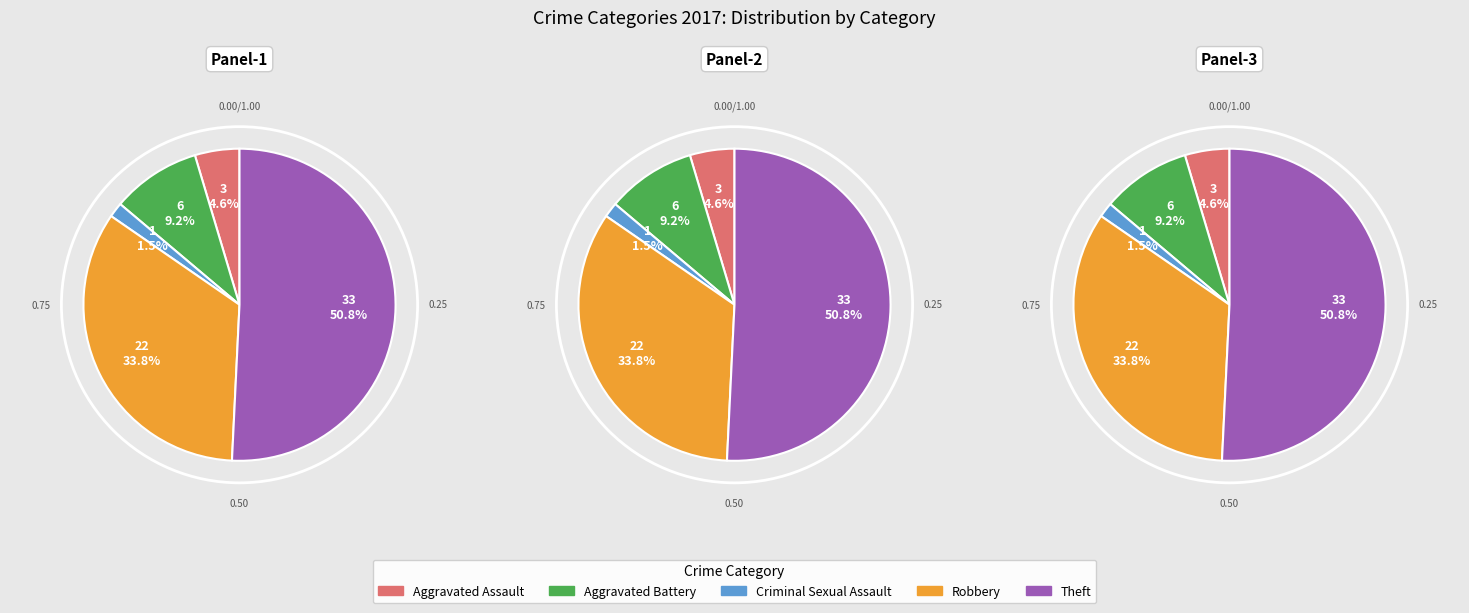

To the nearest percent, what is the average slice percentage?

20%